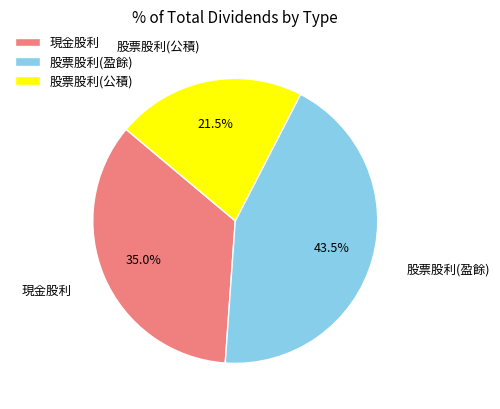

To the nearest percent, what is the average slice percentage?

33%